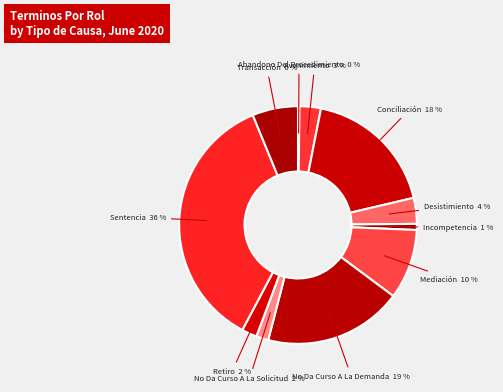

Which has a higher value, Mediación or Incompetencia?

Mediación